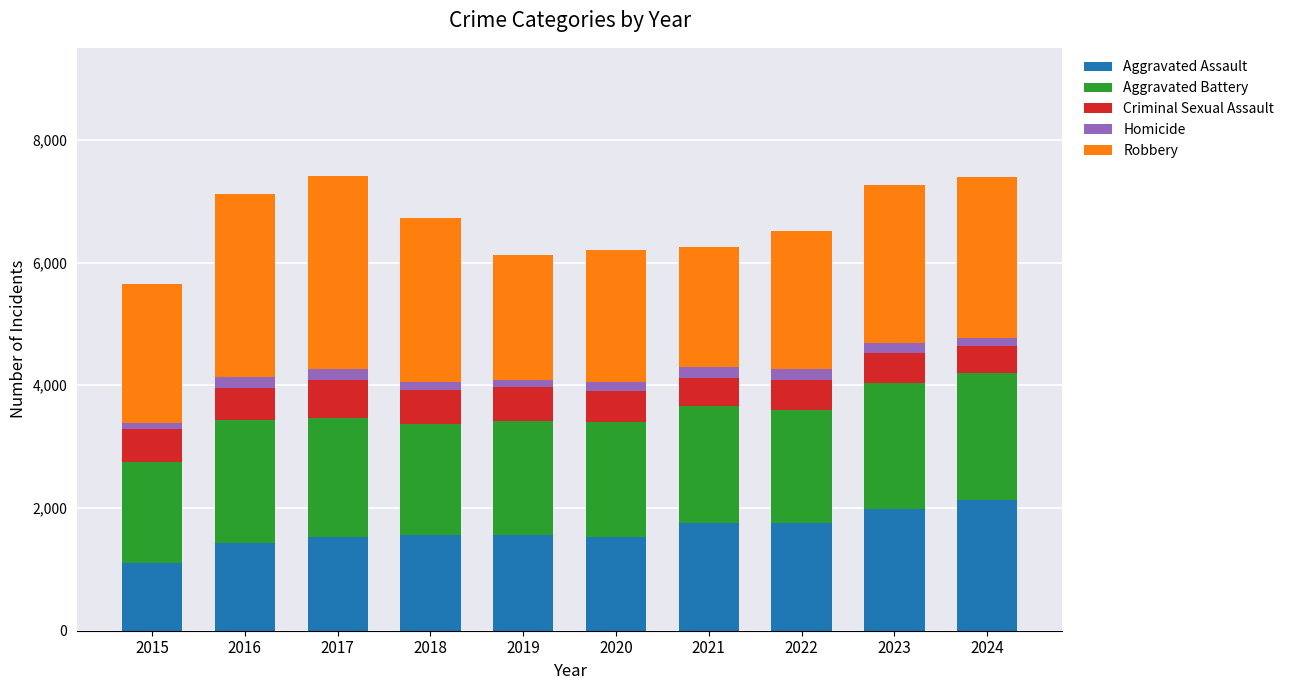

At which label does Aggravated Assault reach its minimum?

2015